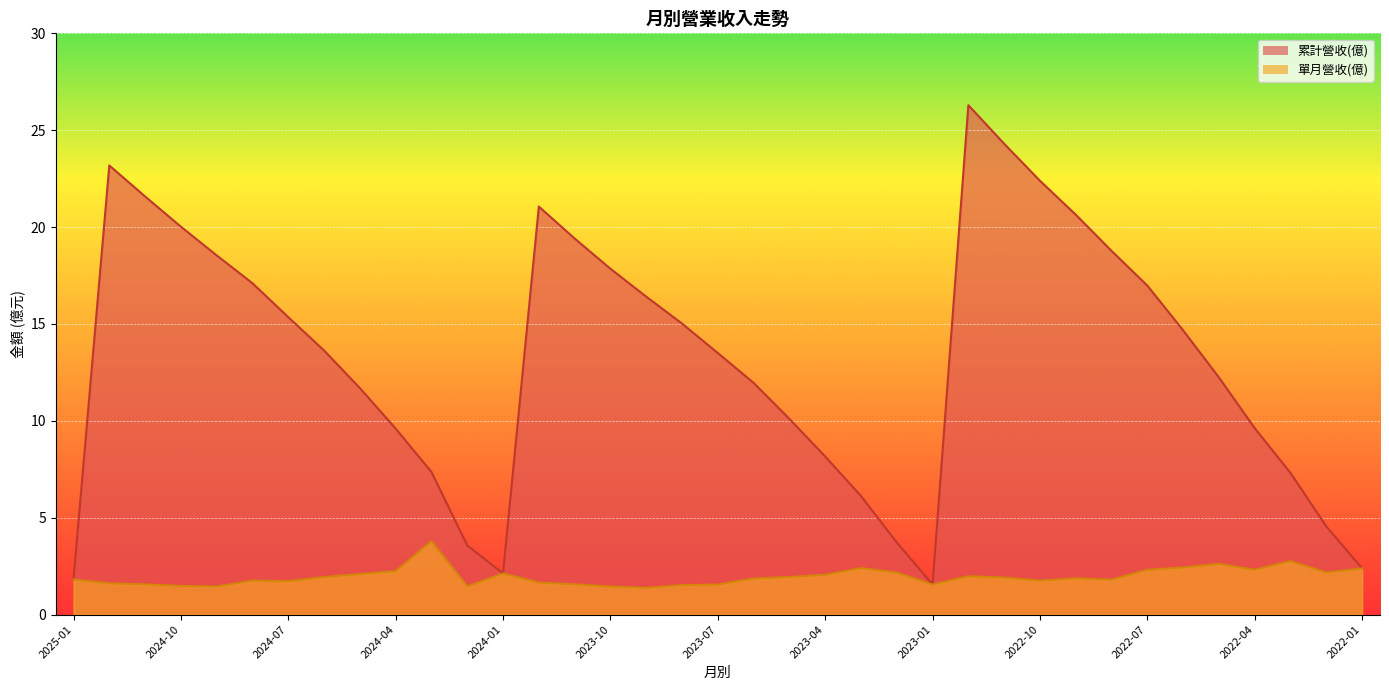

What position from the left is 2023-08?

18